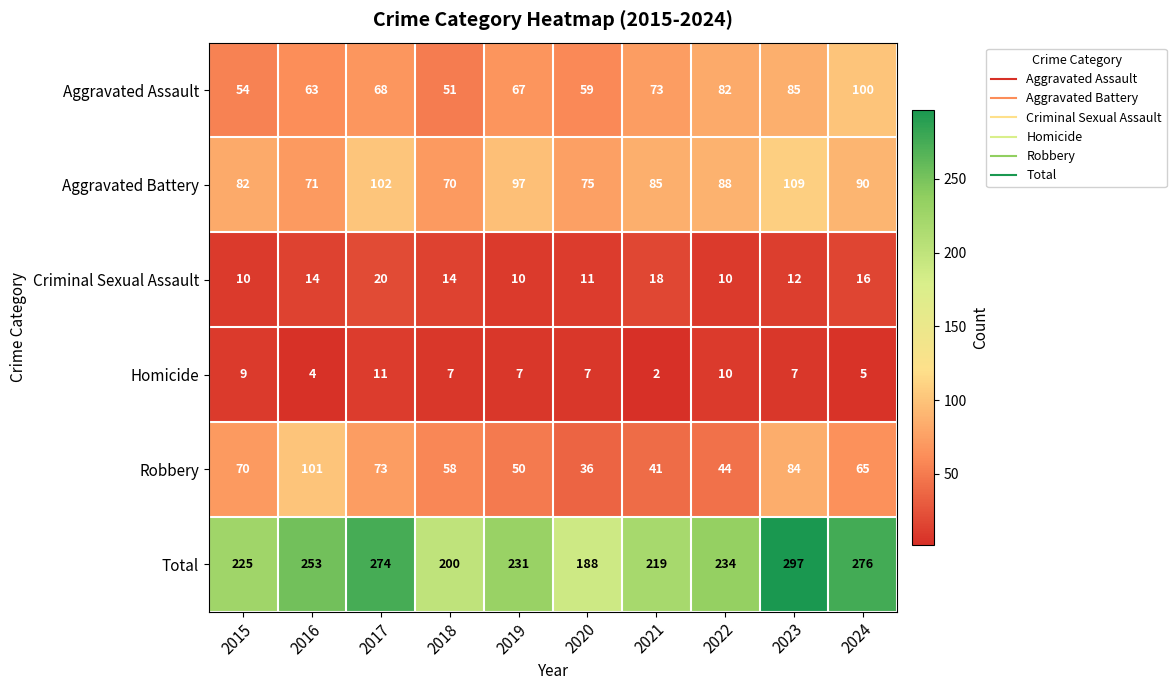

What is the difference between the Robbery values at 2016 and 2018?

43